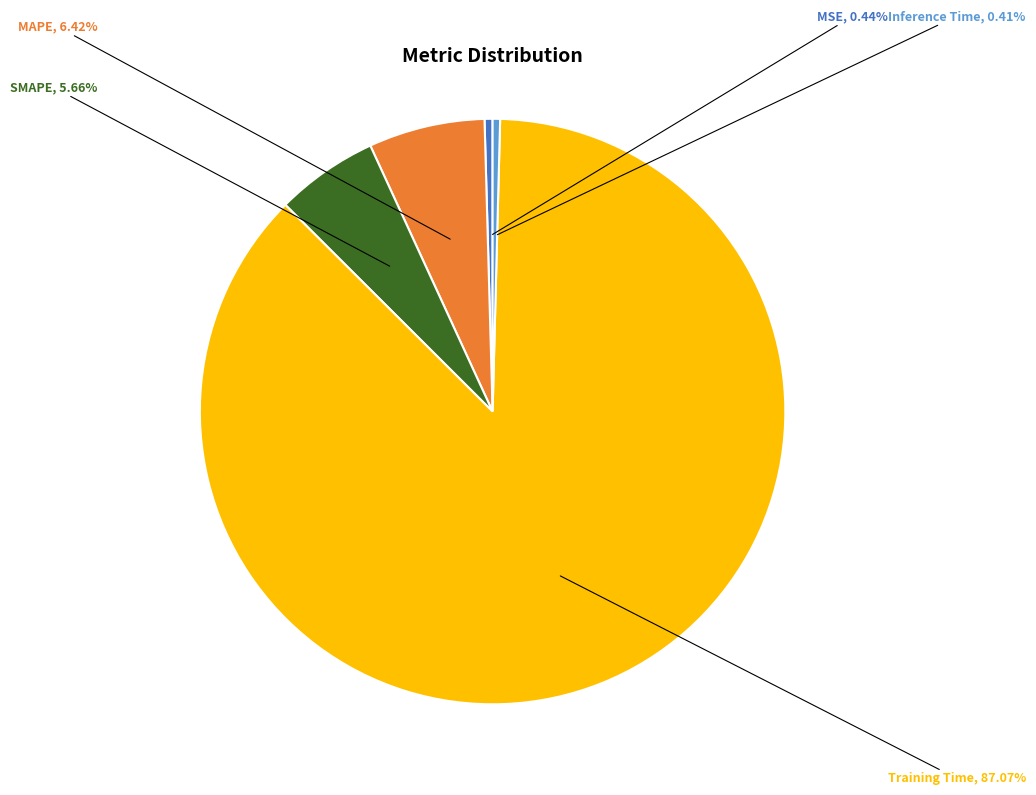

True or false: SMAPE accounts for 6% of the total.

True